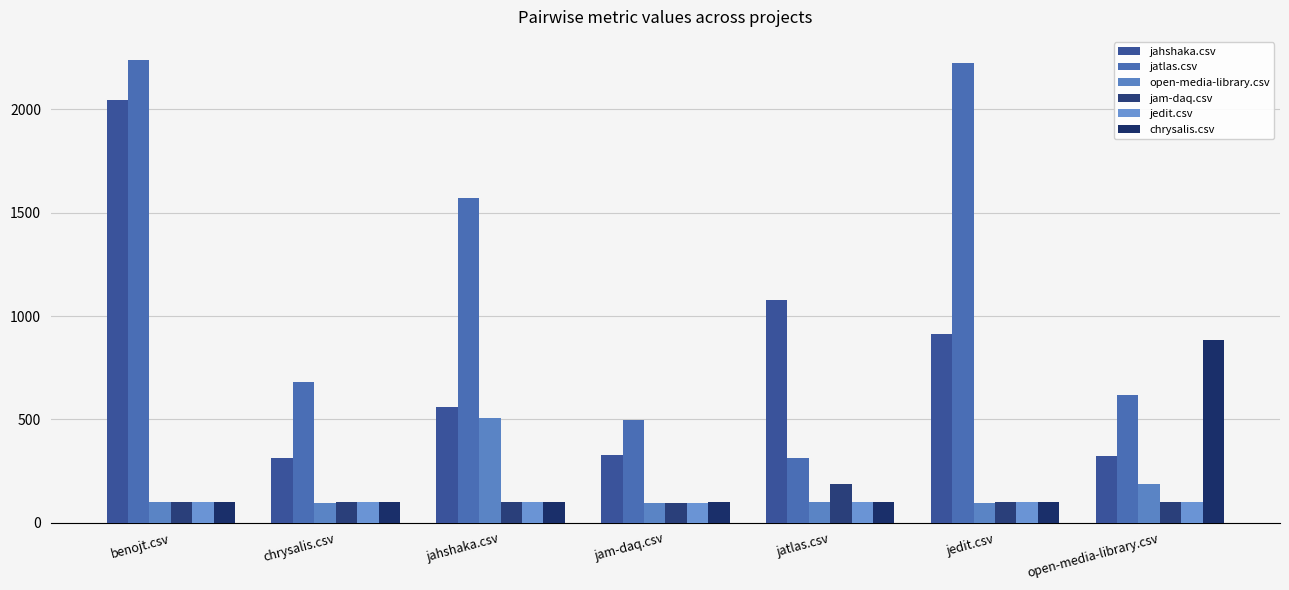

What is the difference between the highest and lowest values at jatlas.csv?

977.0